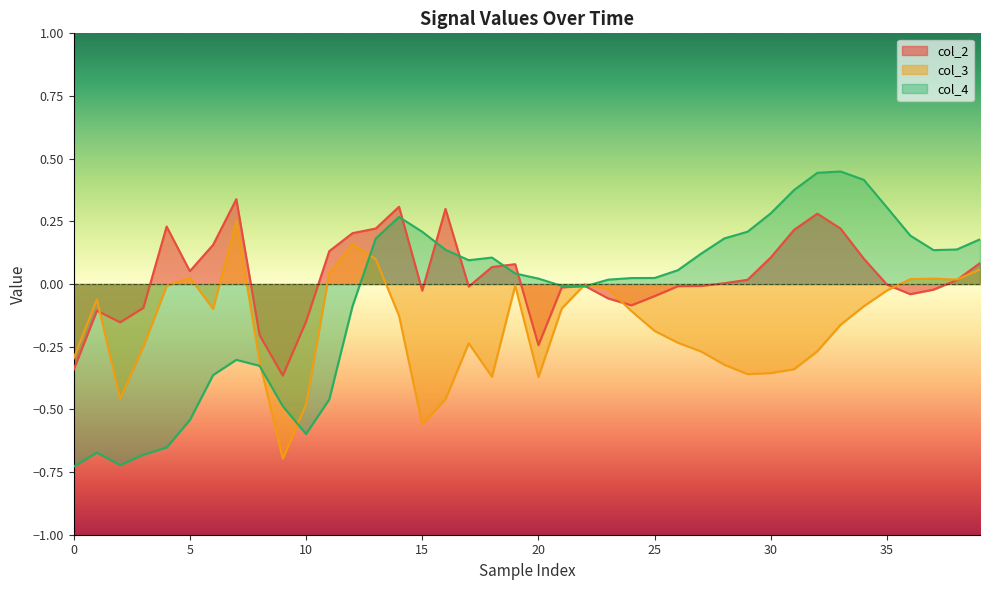

What is the maximum value for col_4?

0.4